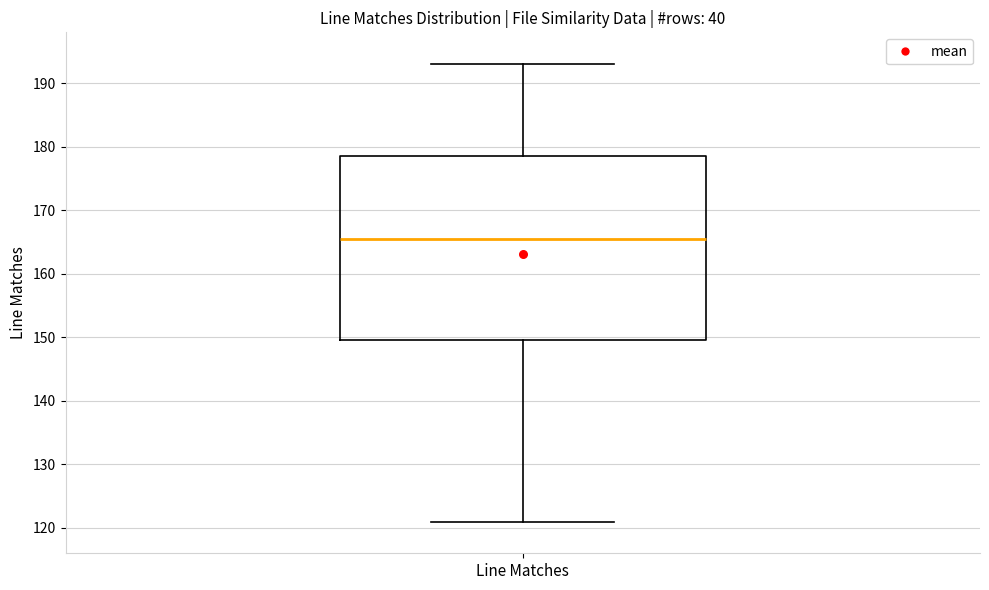

Transcribe this box plot: give where the median line is, the range the box spans, and where the two whiskers end, as read against the y-axis. The values are not printed on the chart, so give them approximately, as read against the axis.

median 166, box 150 to 179, whiskers 121 to 193